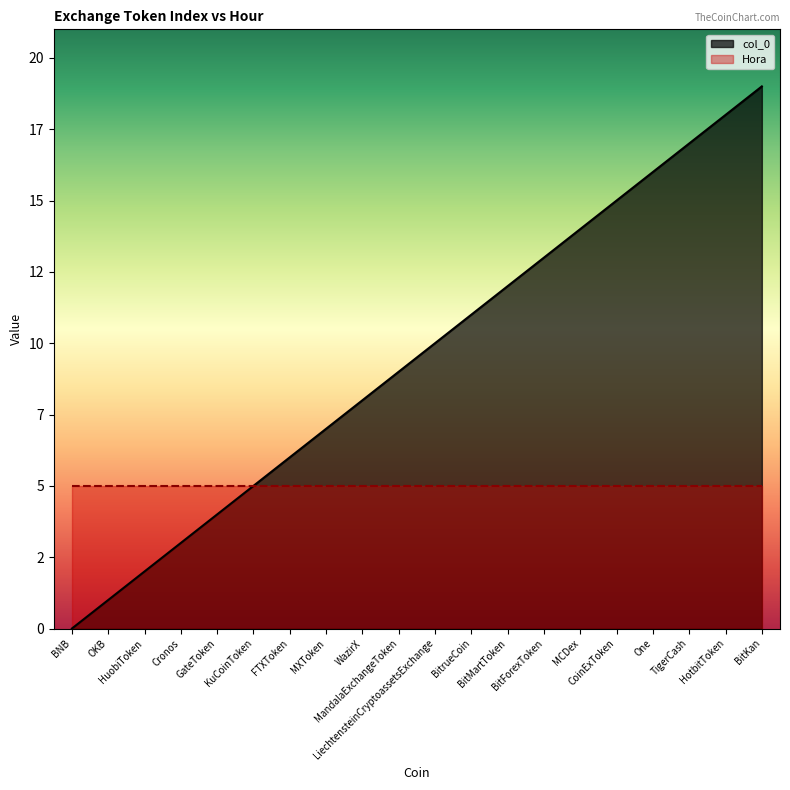

True or false: the data has more than 2 interior local peaks.

False